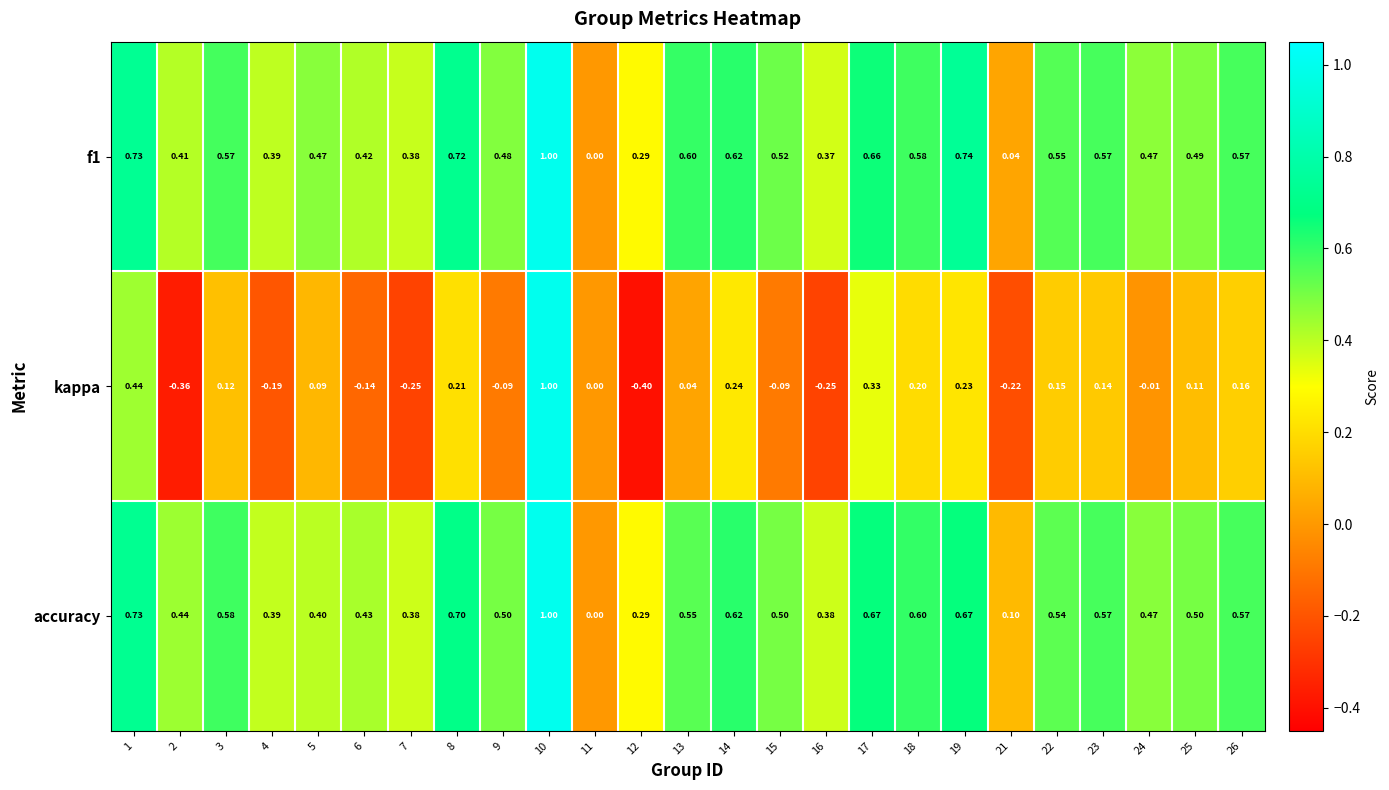

What is the total value across all series at 15?

0.9